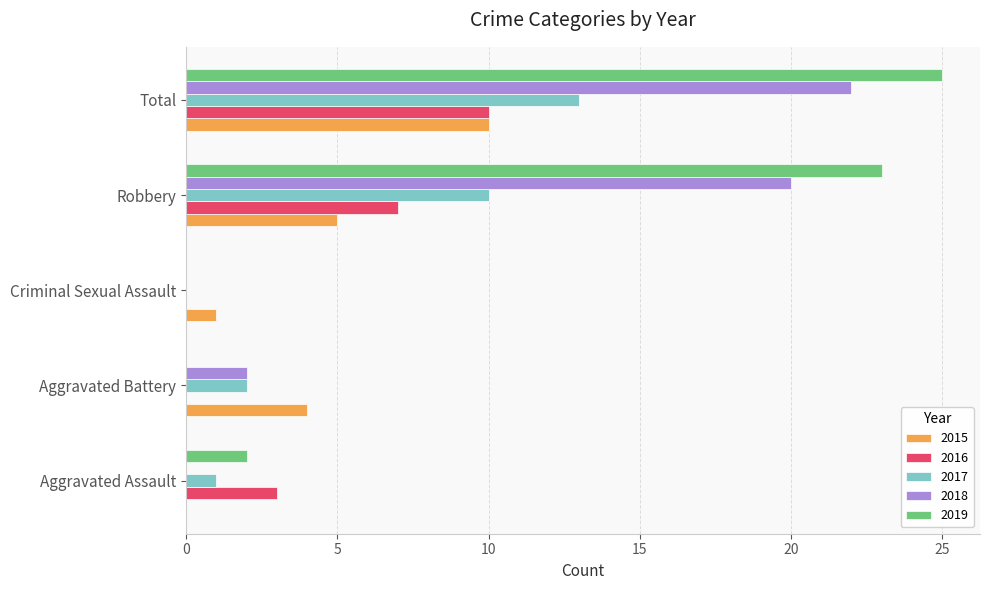

Is it true that 2016 equals 3 at Aggravated Assault?

True